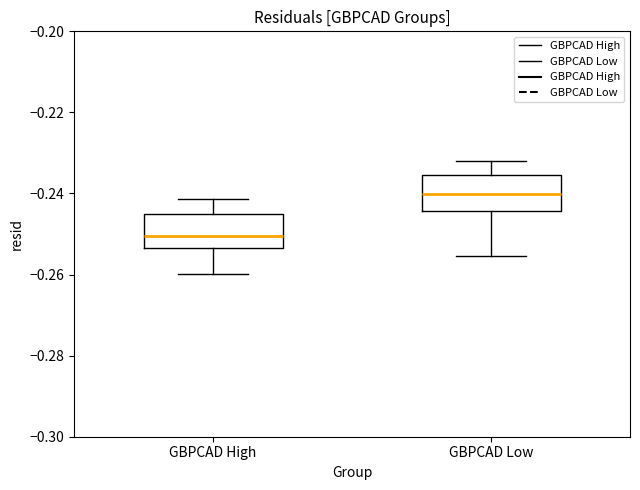

Reading left to right, read every box against the y-axis: the position of its median line, the range the box covers, and the ends of its whiskers. The values are not printed on the chart, so give them approximately, as read against the axis.

GBPCAD High: median -0.250, box -0.254 to -0.244, whiskers -0.260 to -0.242
GBPCAD Low: median -0.240, box -0.244 to -0.236, whiskers -0.256 to -0.232